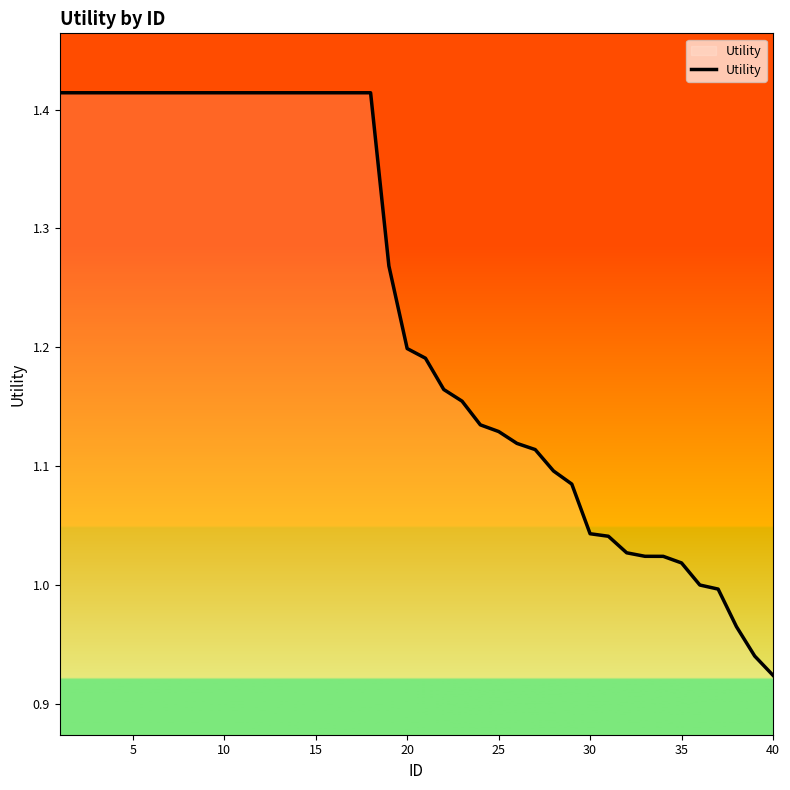

What is the difference between the maximum and minimum values?

0.5